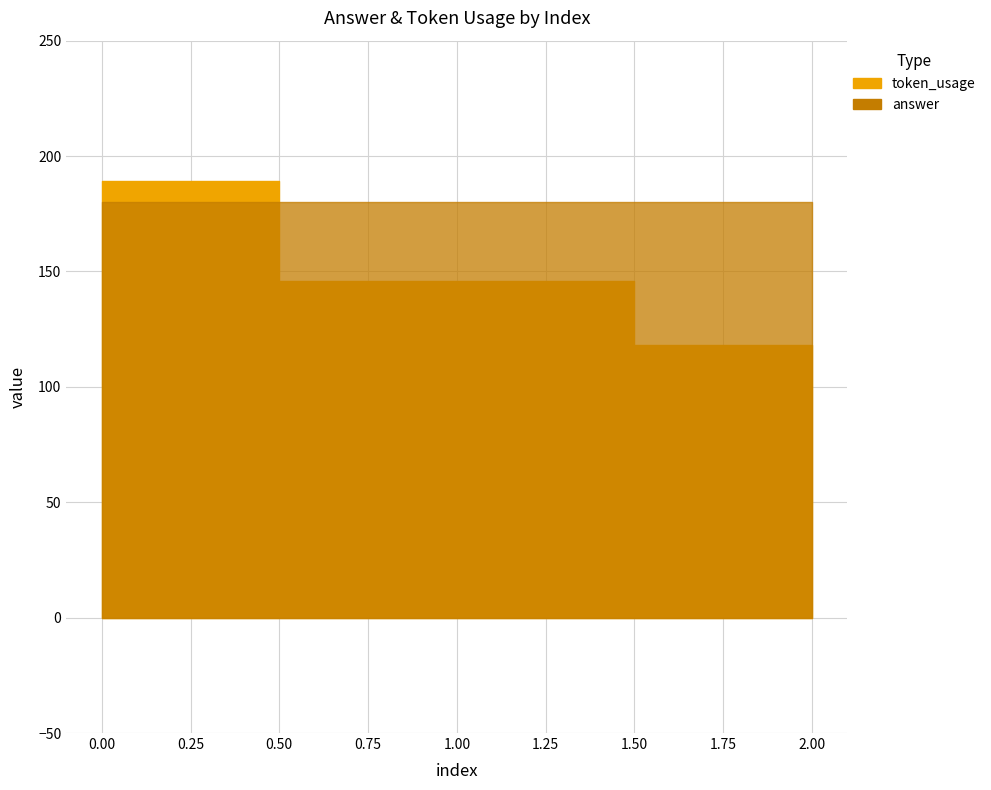

Does the chart have visible grid lines?

Yes